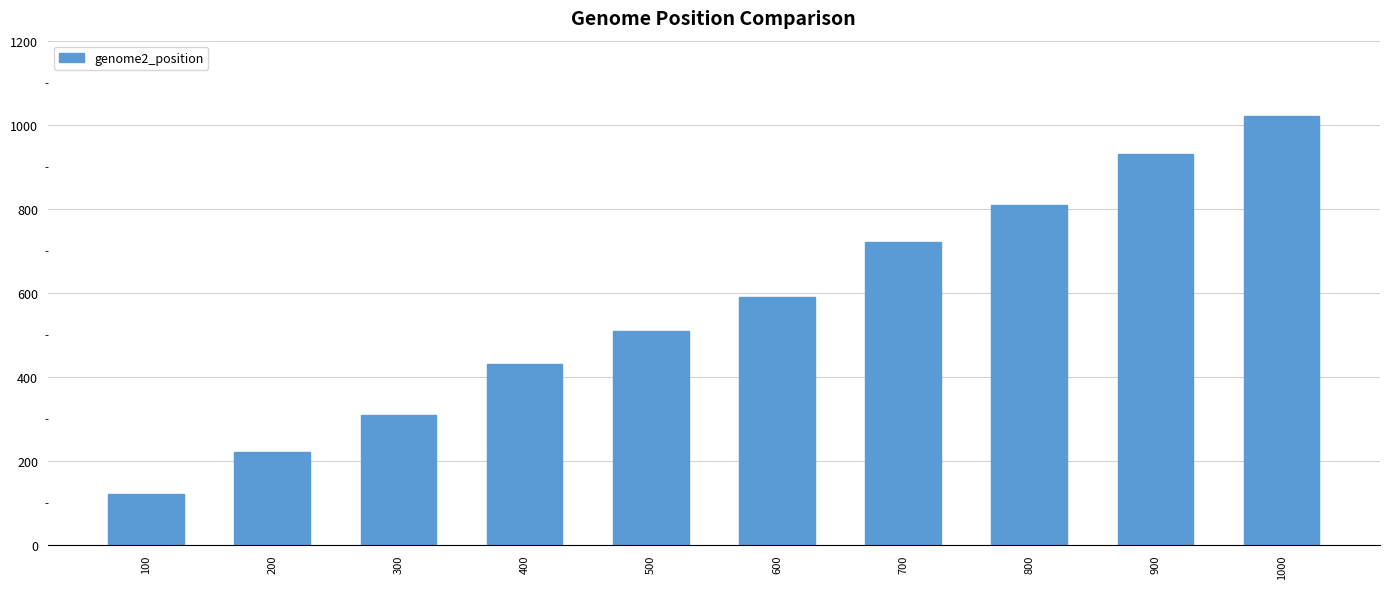

At which label is the value closest to 570?

600